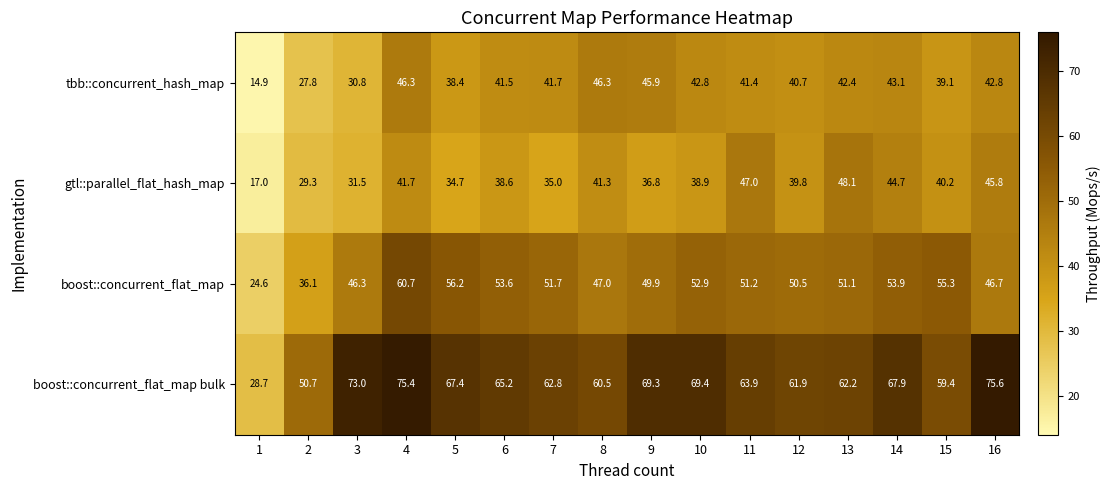

Is it true that gtl::parallel_flat_hash_map equals 17.0 at 1?

True